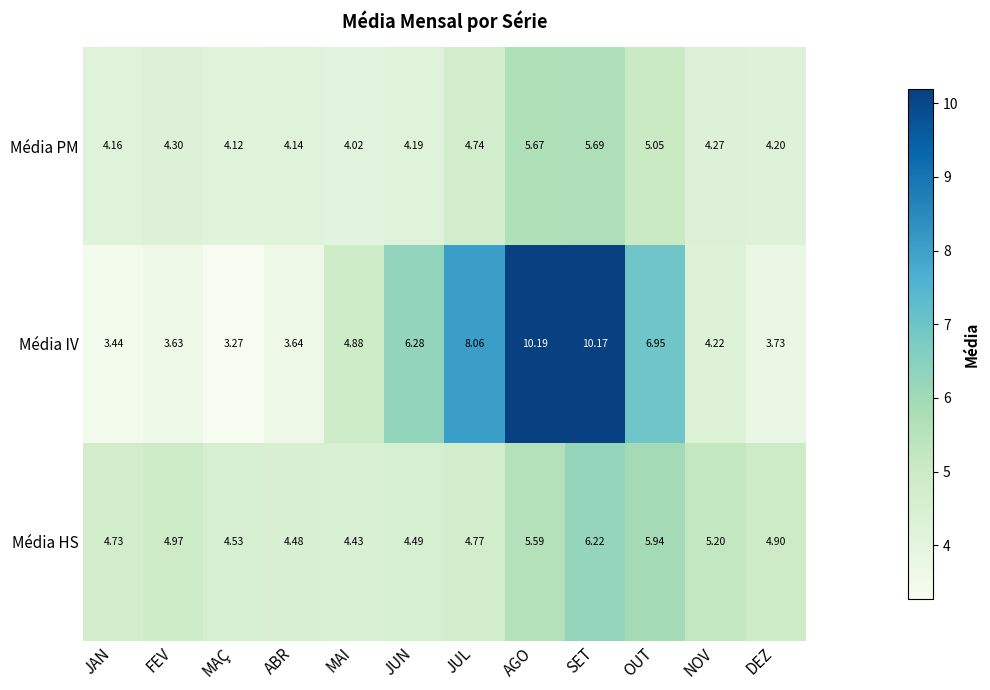

Rank the series at ABR from lowest to highest value.

Média IV, Média PM, Média HS